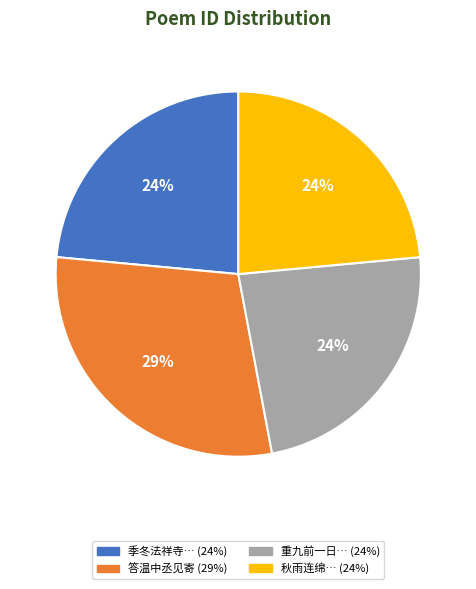

To the nearest percent, what is the average slice percentage?

25%